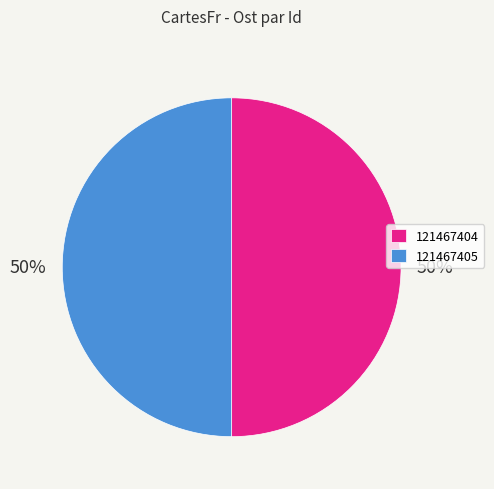

To the nearest percent, what percentage of the pie is 121467404?

50%